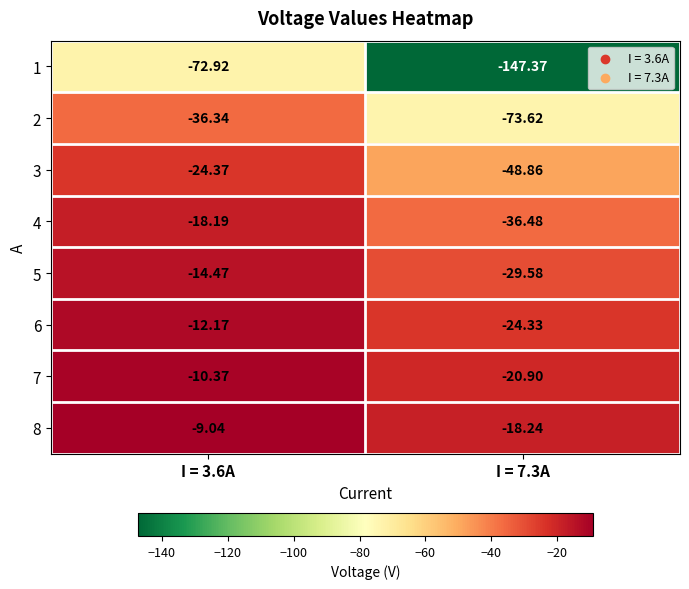

Which series has the largest range (max minus min)?

1